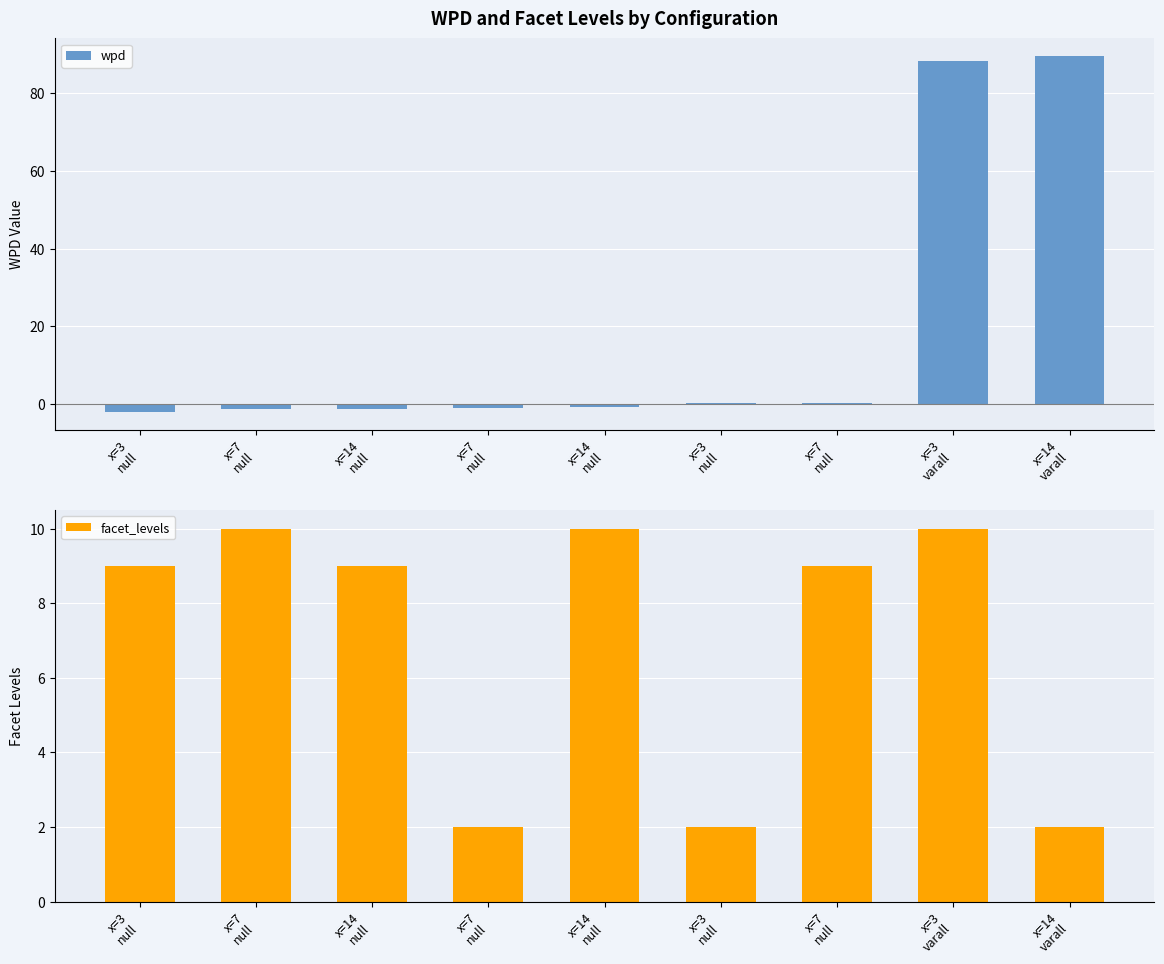

Which series has the largest total across all categories?

wpd